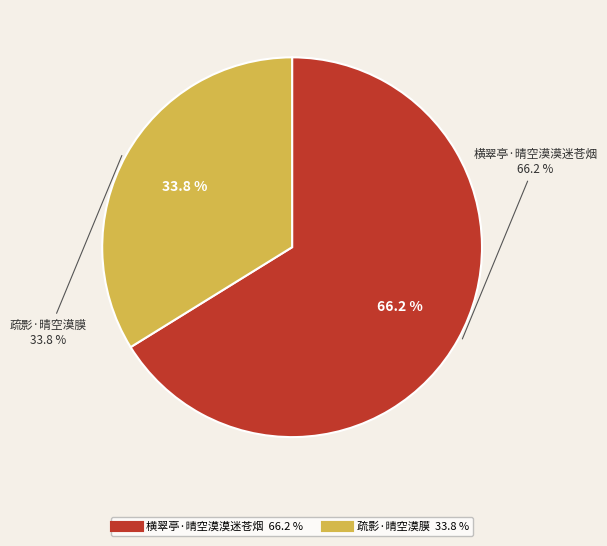

How many slices are in this pie chart?

2